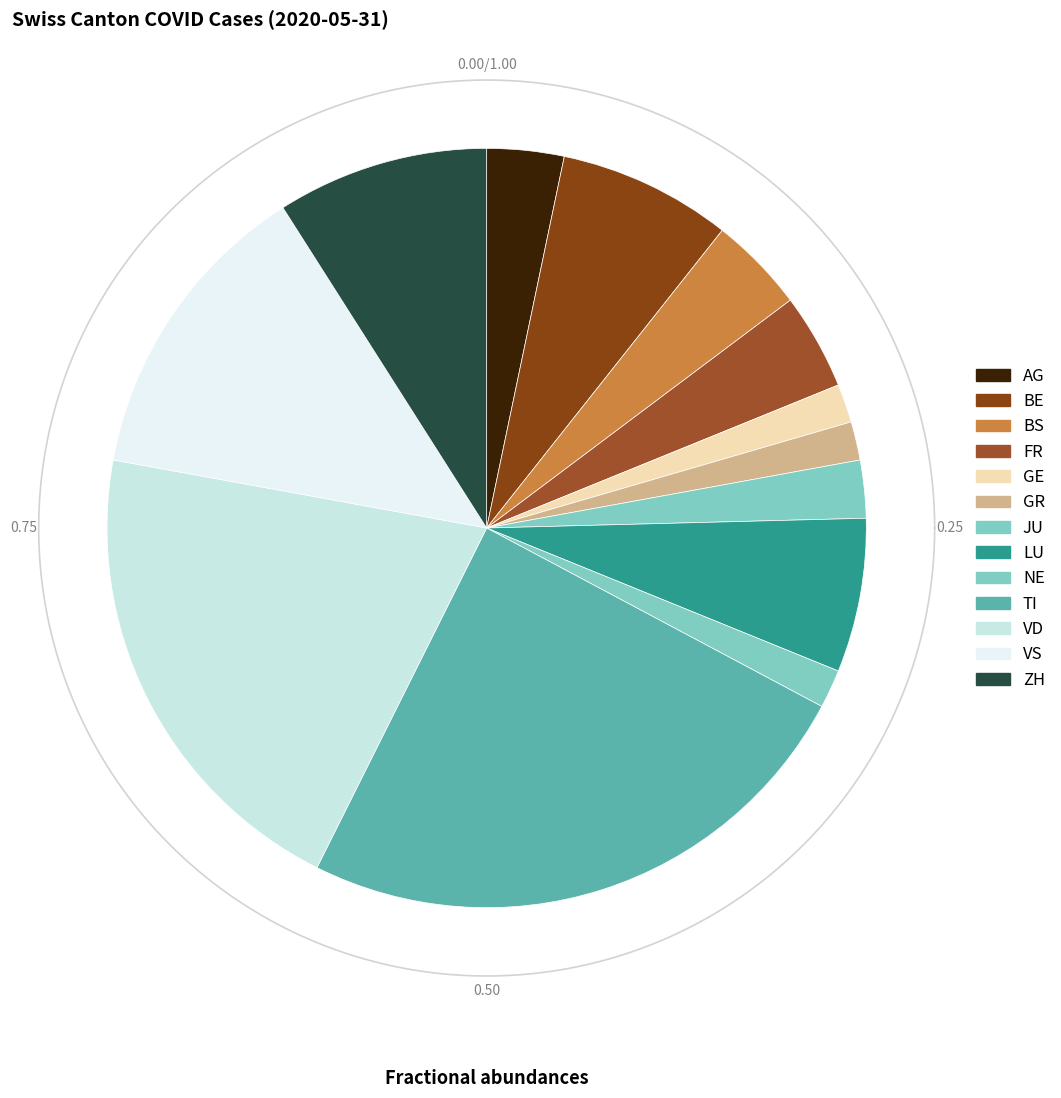

To the nearest percent, what percentage of the pie is FR?

4%